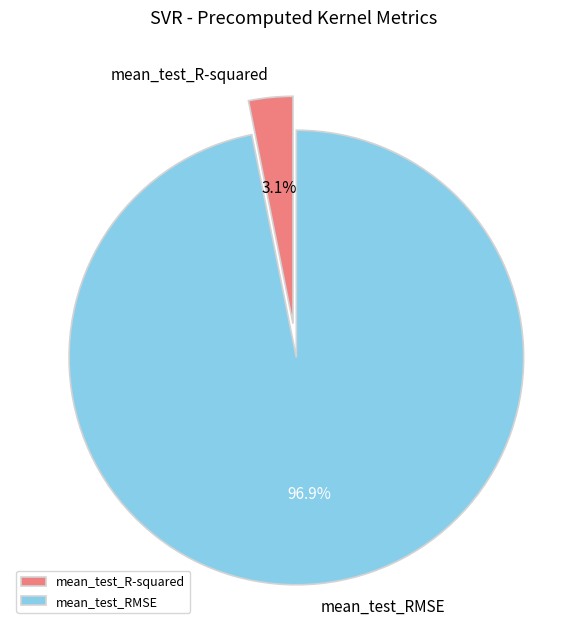

True or false: mean_test_R-squared accounts for 3% of the total.

True